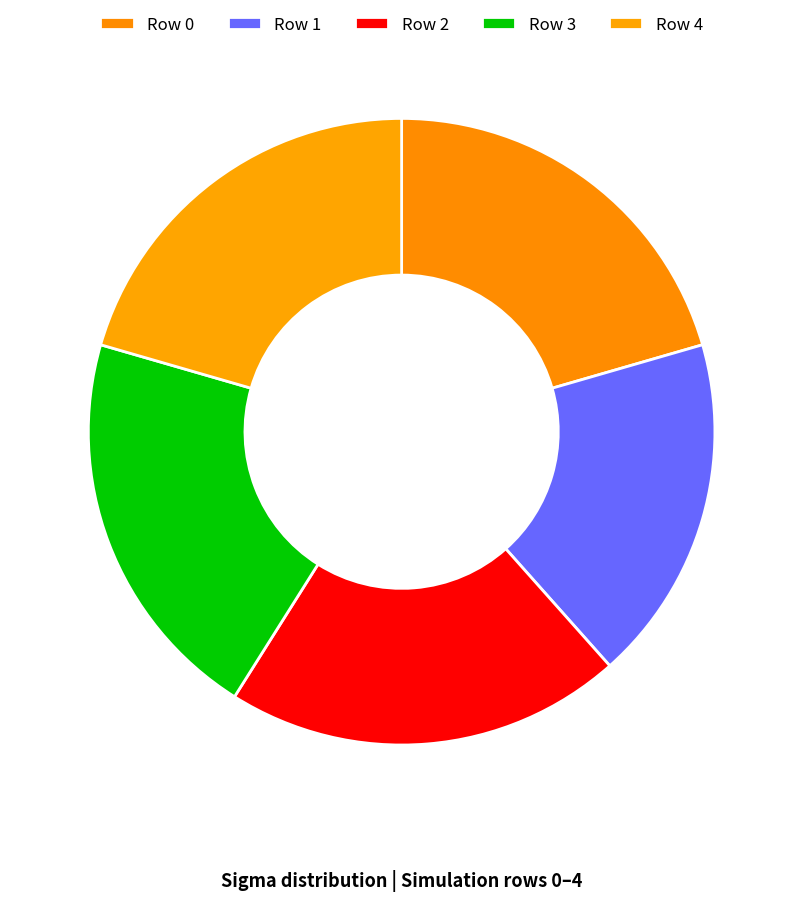

Which category has the smallest portion of the pie?

Row 1